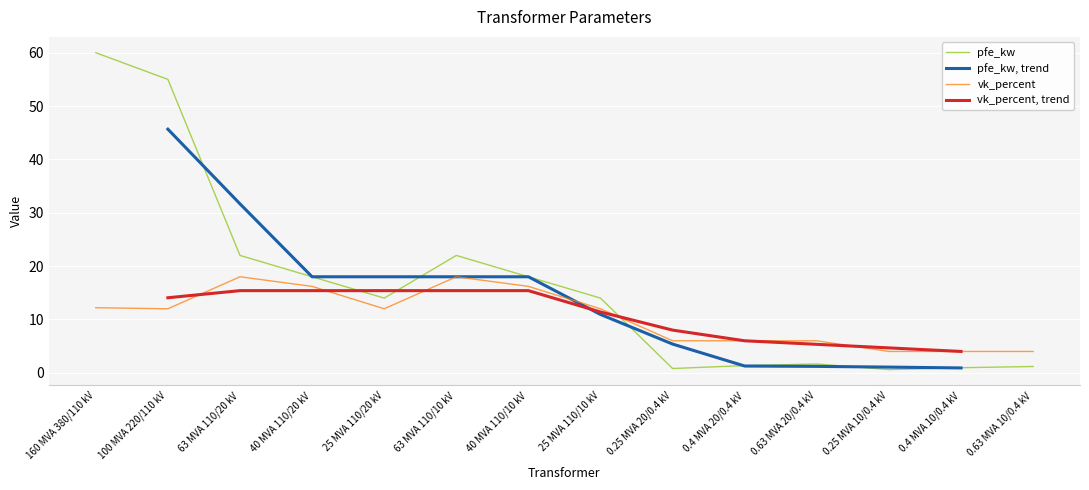

Which series has the largest range (max minus min)?

pfe_kw